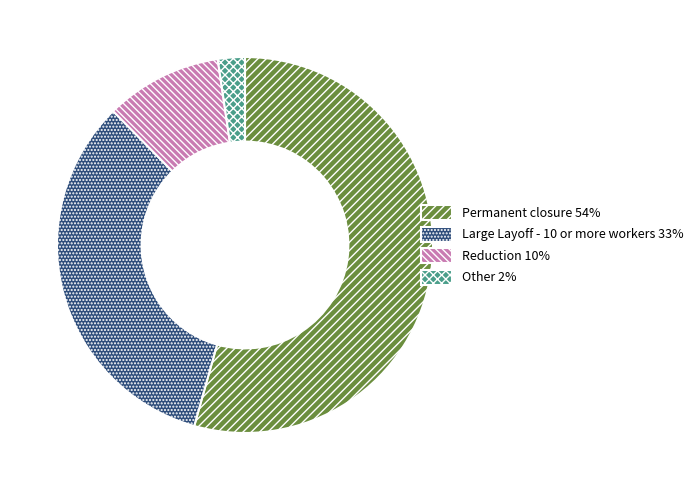

Is there any slice that represents more than half of the pie?

Yes